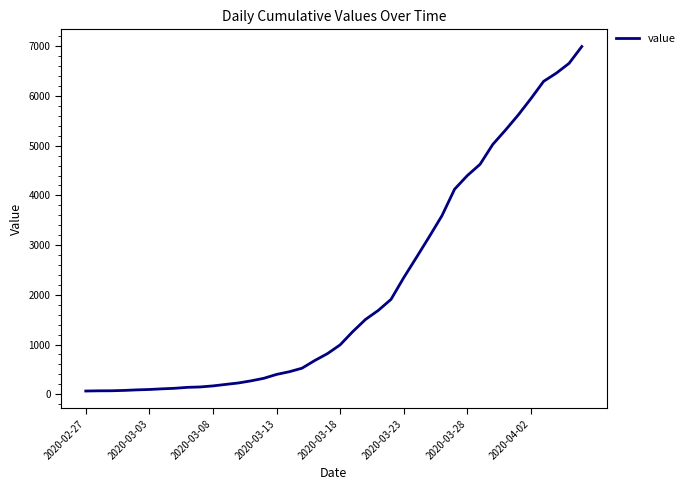

What is the difference between the maximum and minimum values?

6931